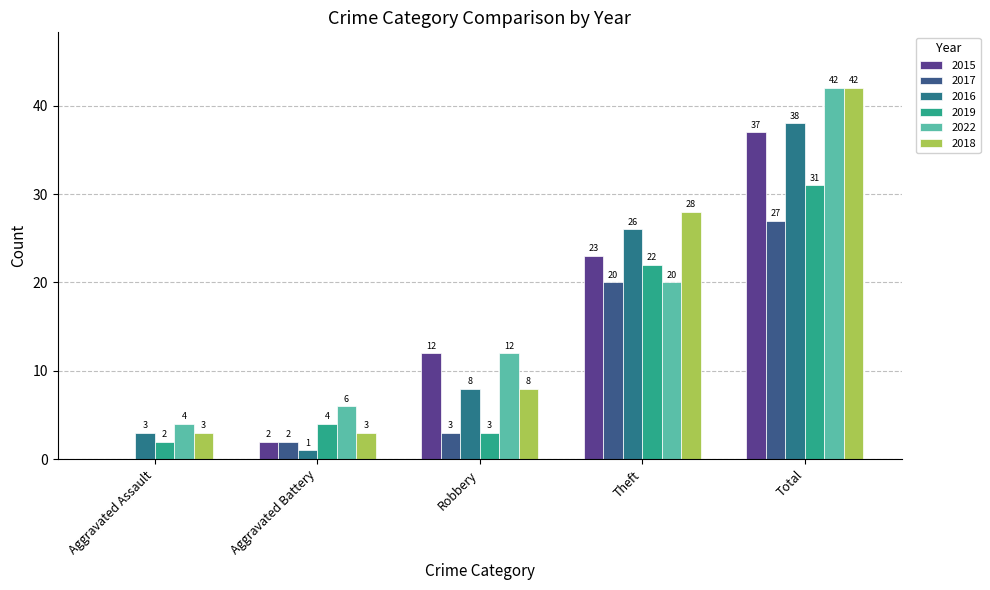

Does the chart contain stacked bars?

No